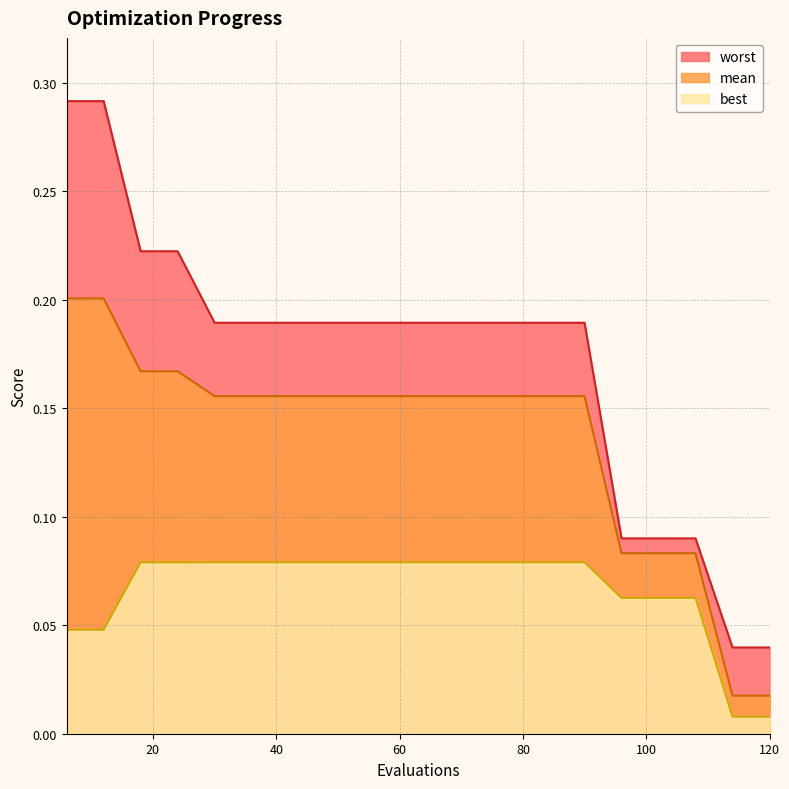

True or false: worst and best intersect in this chart.

False